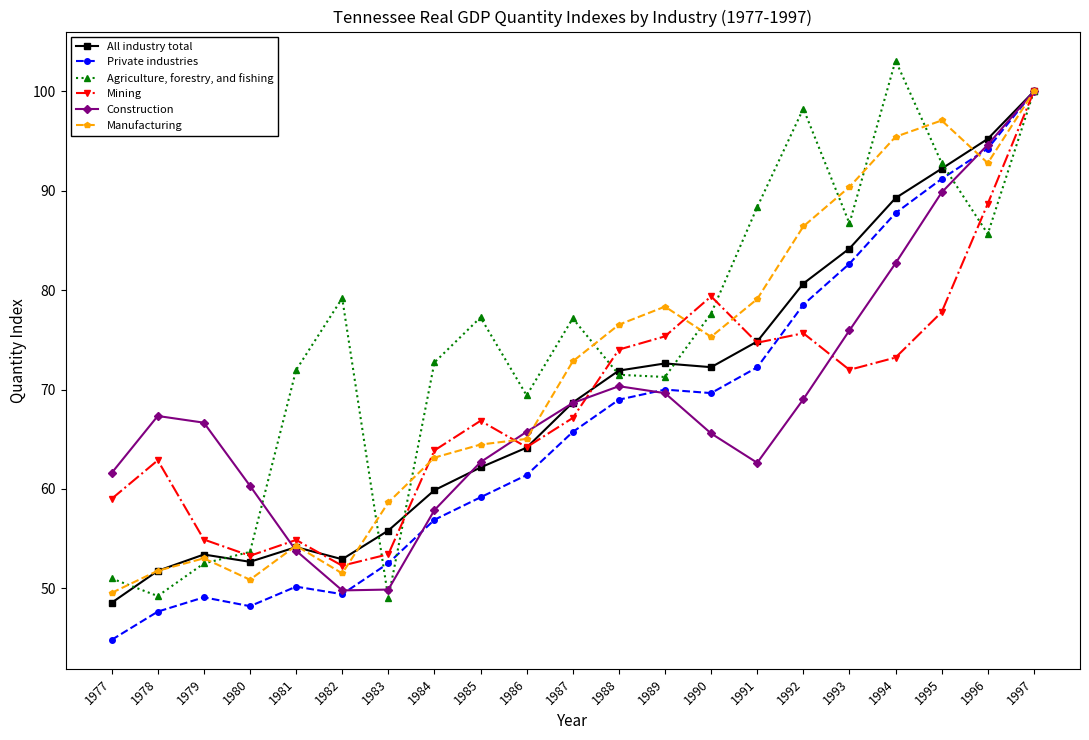

Which series changed the most between 1982 and 1996?

Construction